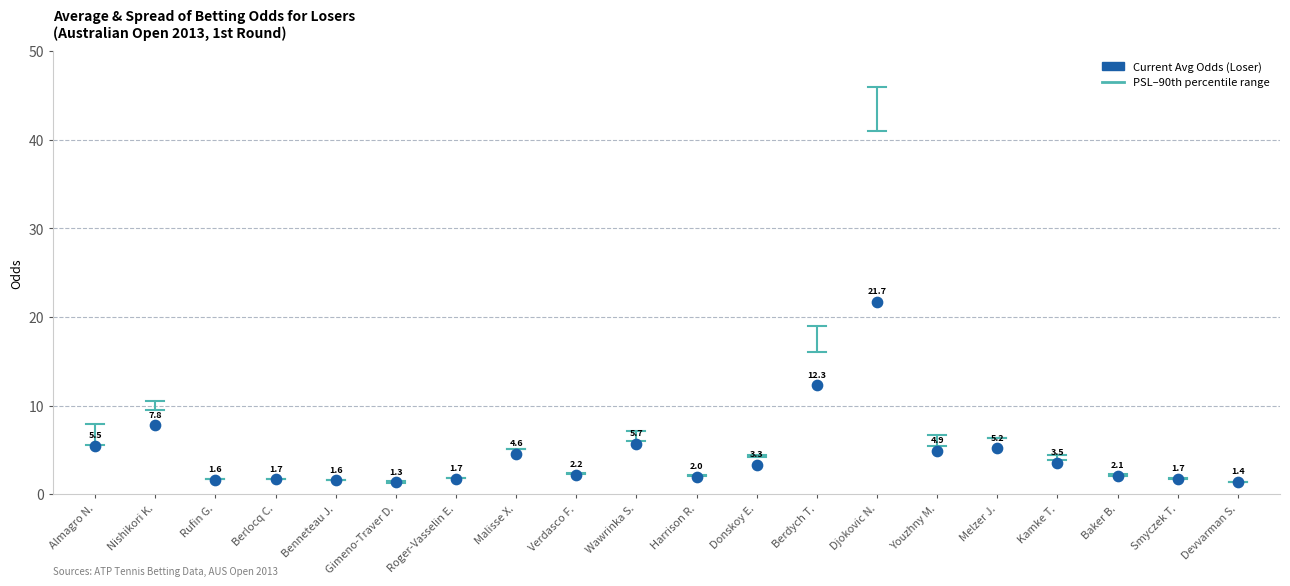

What is the range of Y values (max minus min)?

20.4